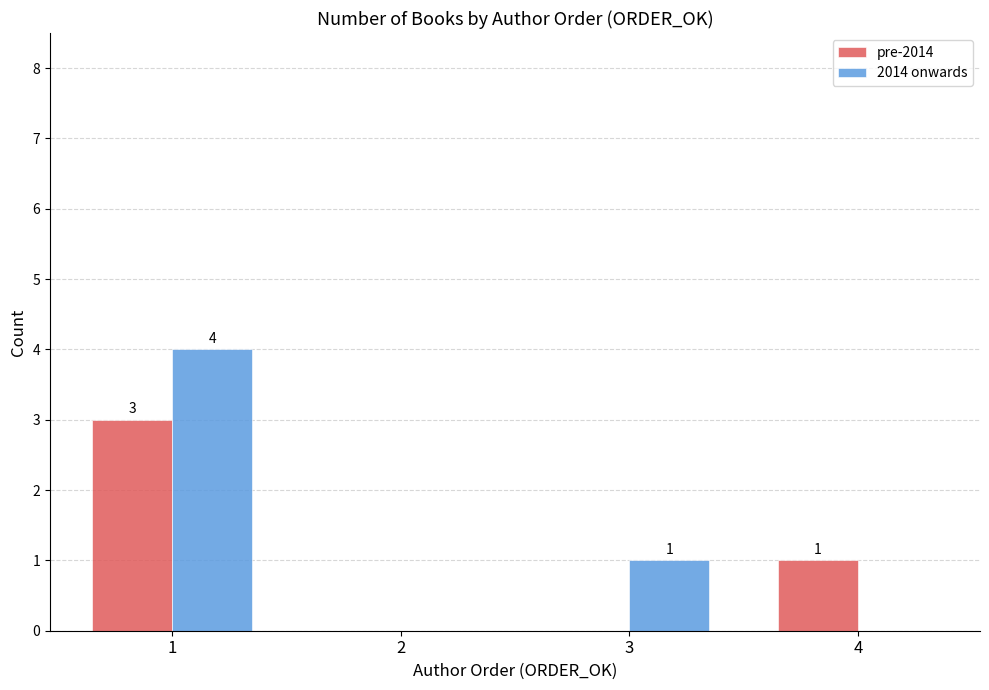

True or false: pre-2014 has a value of 0 at 2.

True